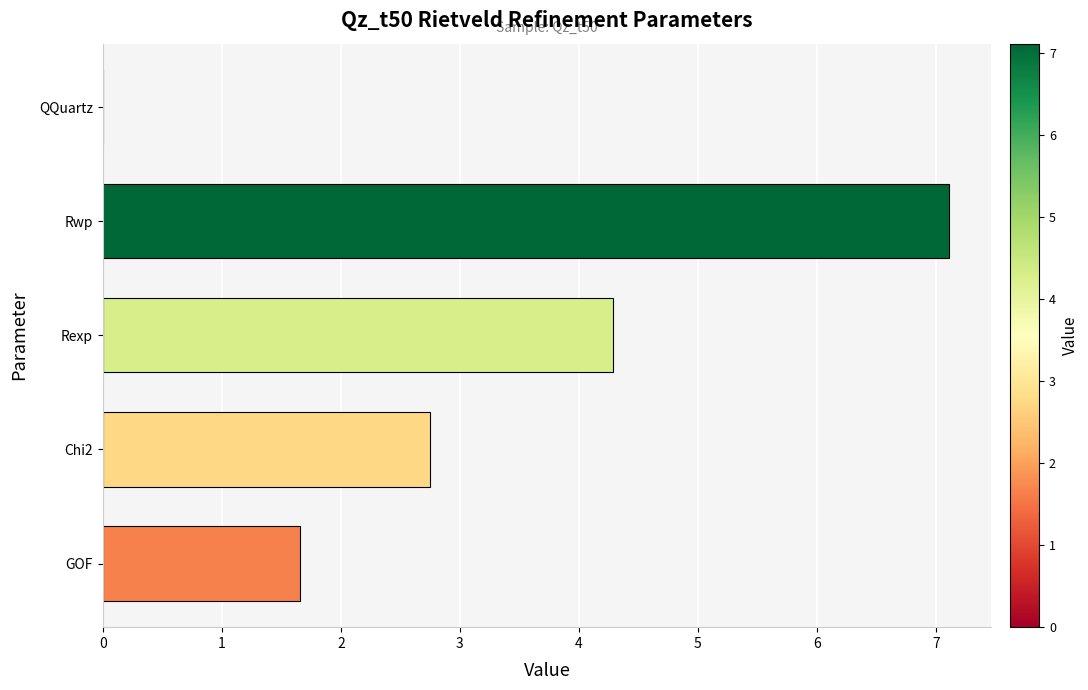

Which category has the highest value across all series?

Rwp